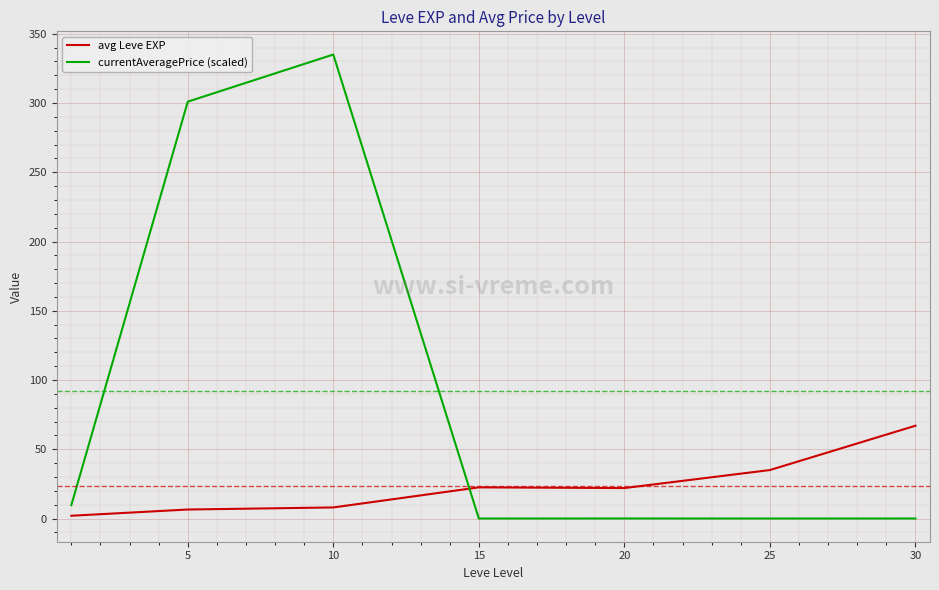

What is the maximum value for currentAveragePrice (scaled)?

335.0